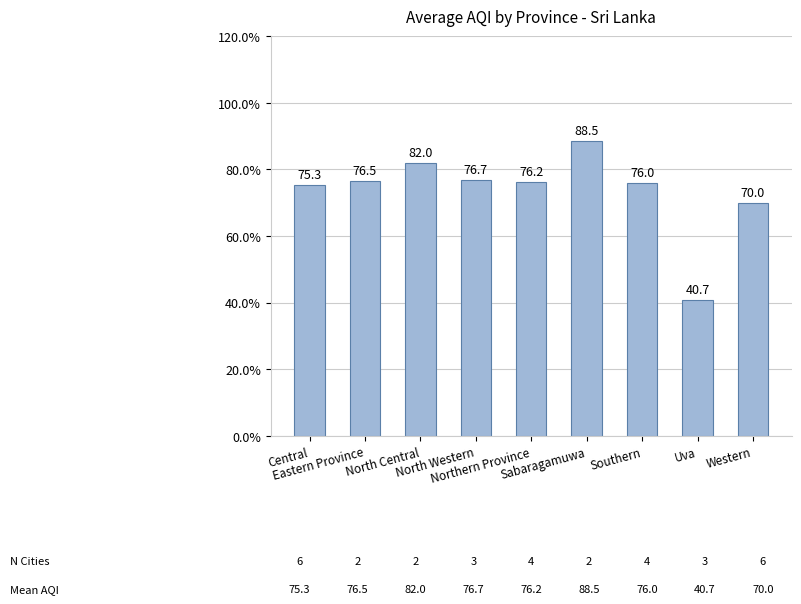

Which has a higher value, Southern or Sabaragamuwa?

Sabaragamuwa